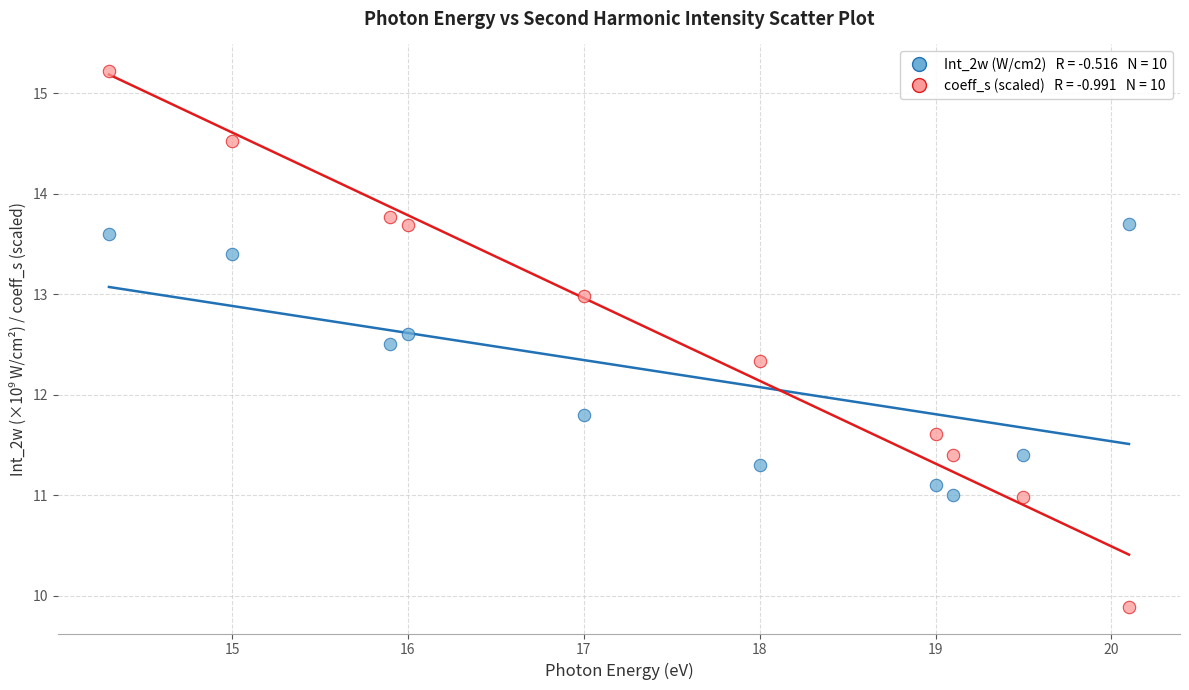

Across all series, what Y value is closest to 12?

11.8